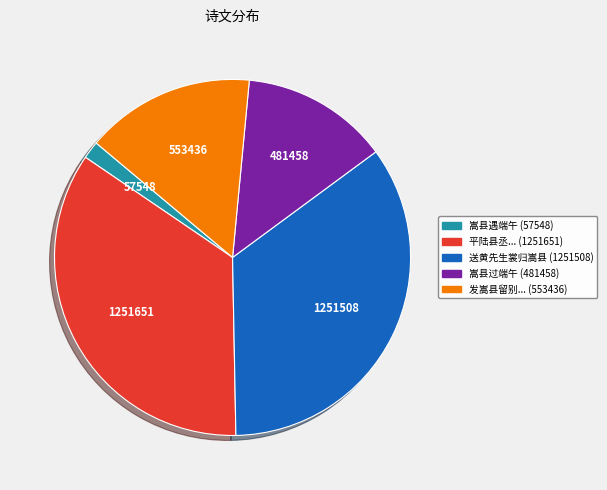

Is there a majority slice in this chart?

No